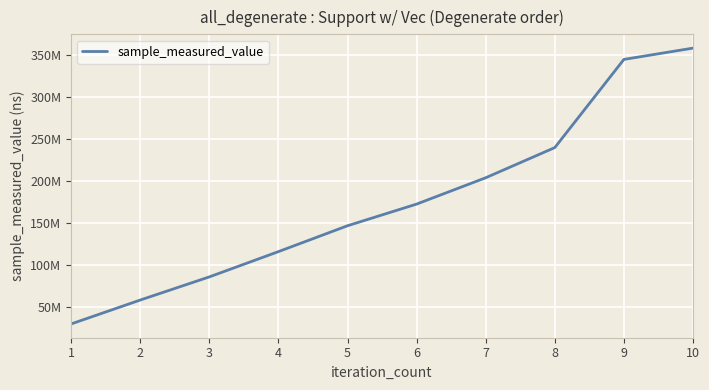

Between 3 and 10, which is larger?

10